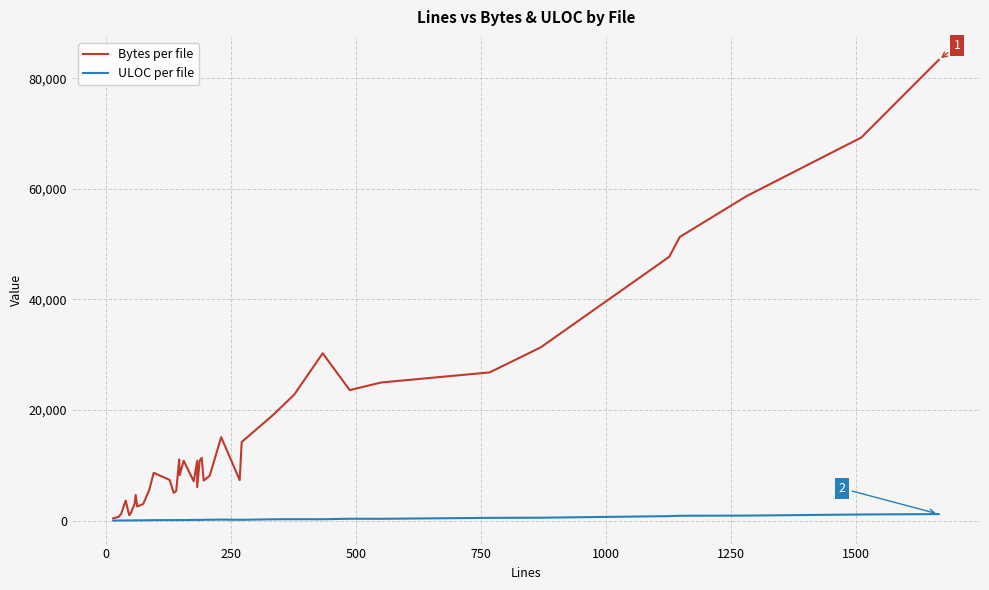

What is the value of the Bytes per file point at the 16th from the left?

11055